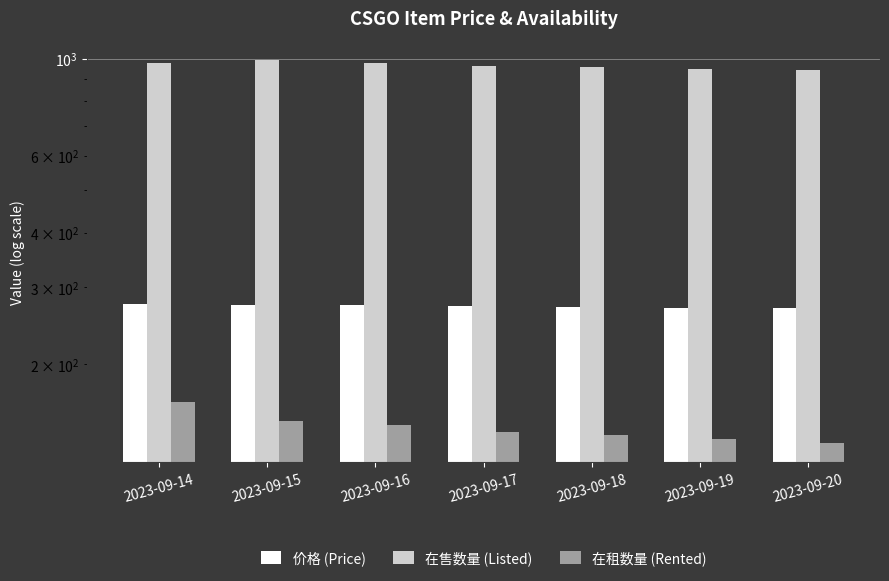

Which series has the largest total across all categories?

在售数量 (Listed)